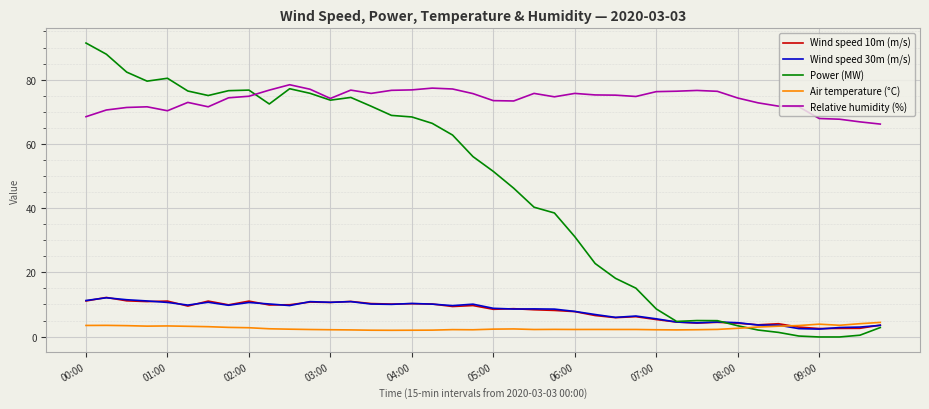

In Power (MW), how many points are higher than both neighbors (excluding endpoints)?

5